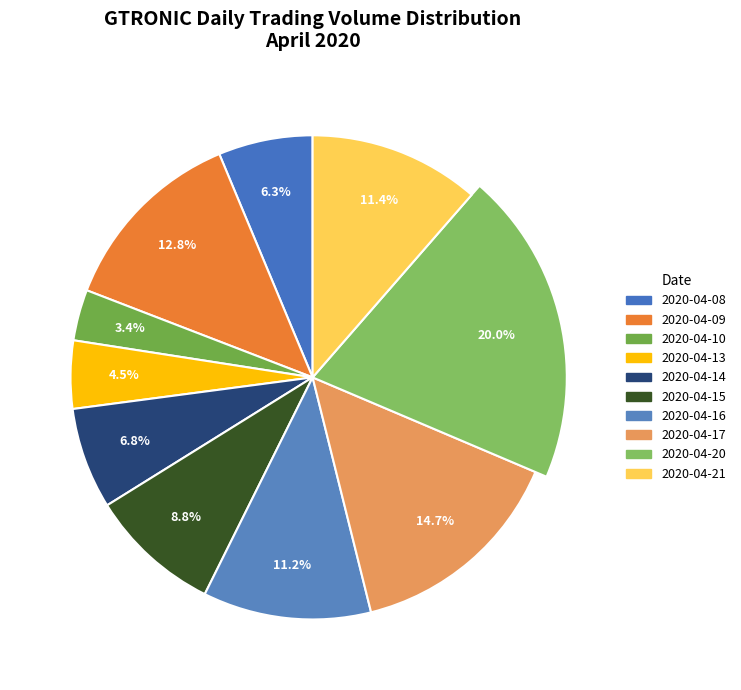

How many segments does this pie chart have?

10